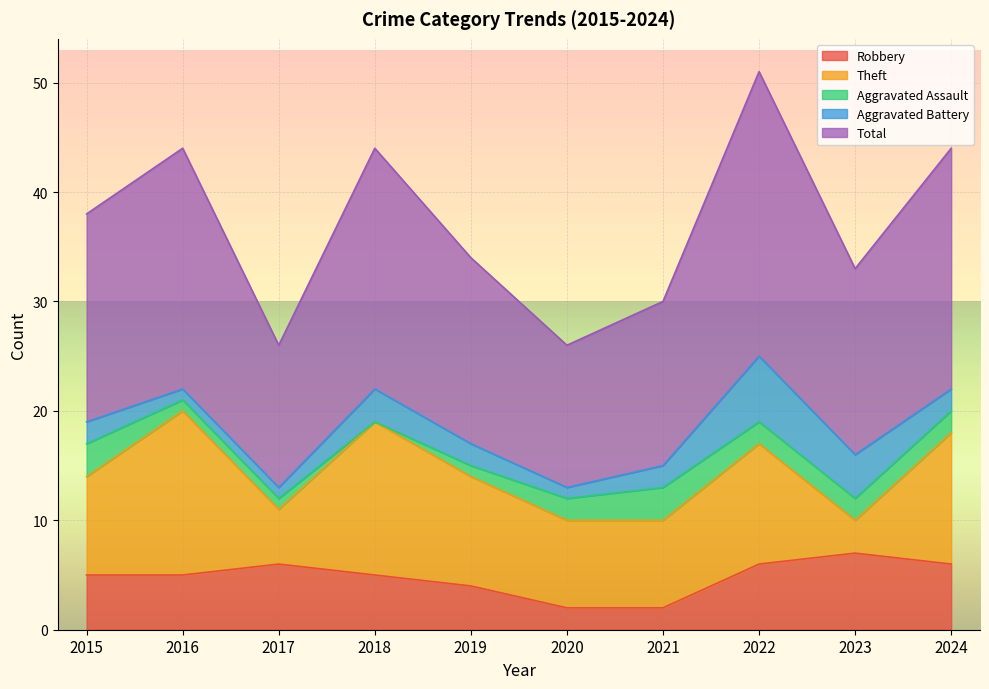

Does the chart display data point markers on the line(s)?

No